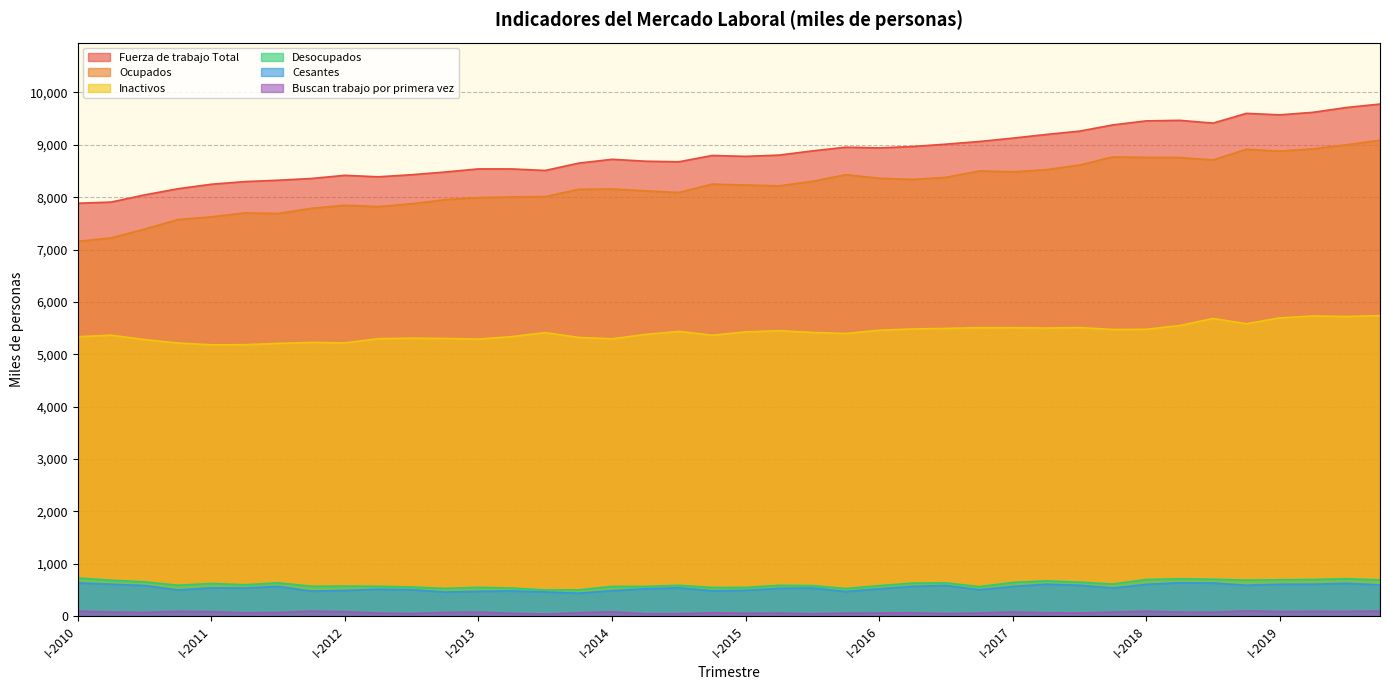

Where is the first local maximum for Inactivos?

II-2010